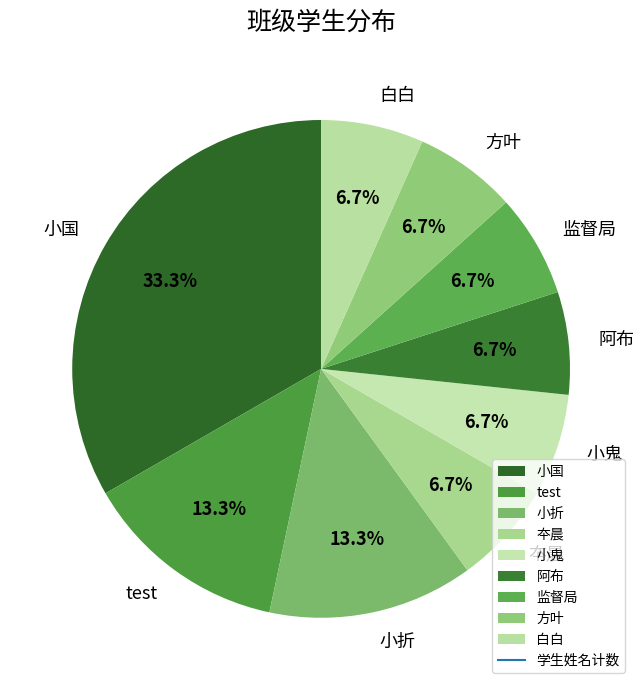

Is it true that 方叶 is 7% of the pie?

True